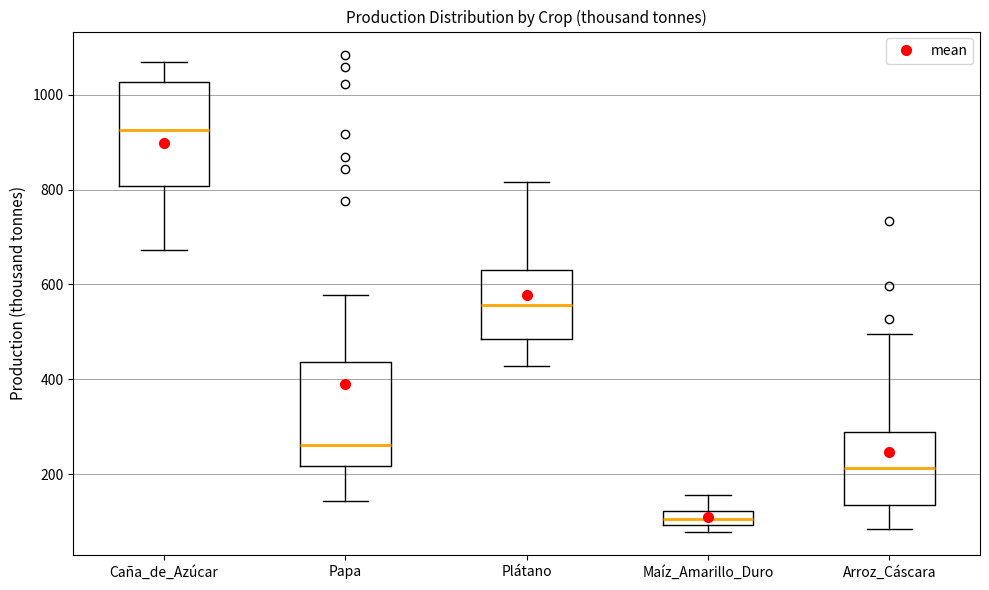

Where does the lower whisker of the box for Arroz_Cáscara end on the y-axis? The values are not printed on the chart, so give them approximately, as read against the axis.

80